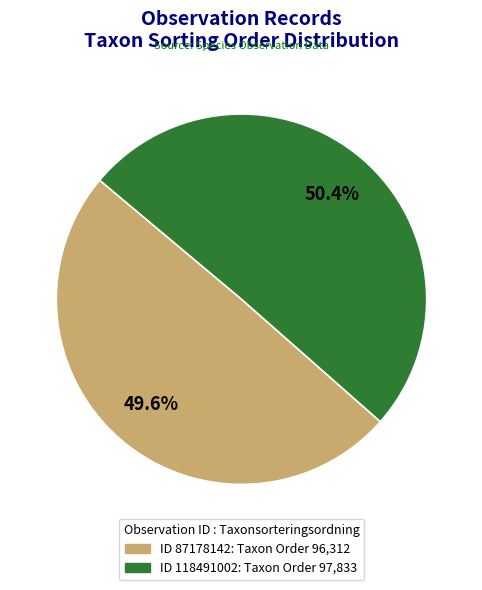

Does any single category account for the majority?

Yes